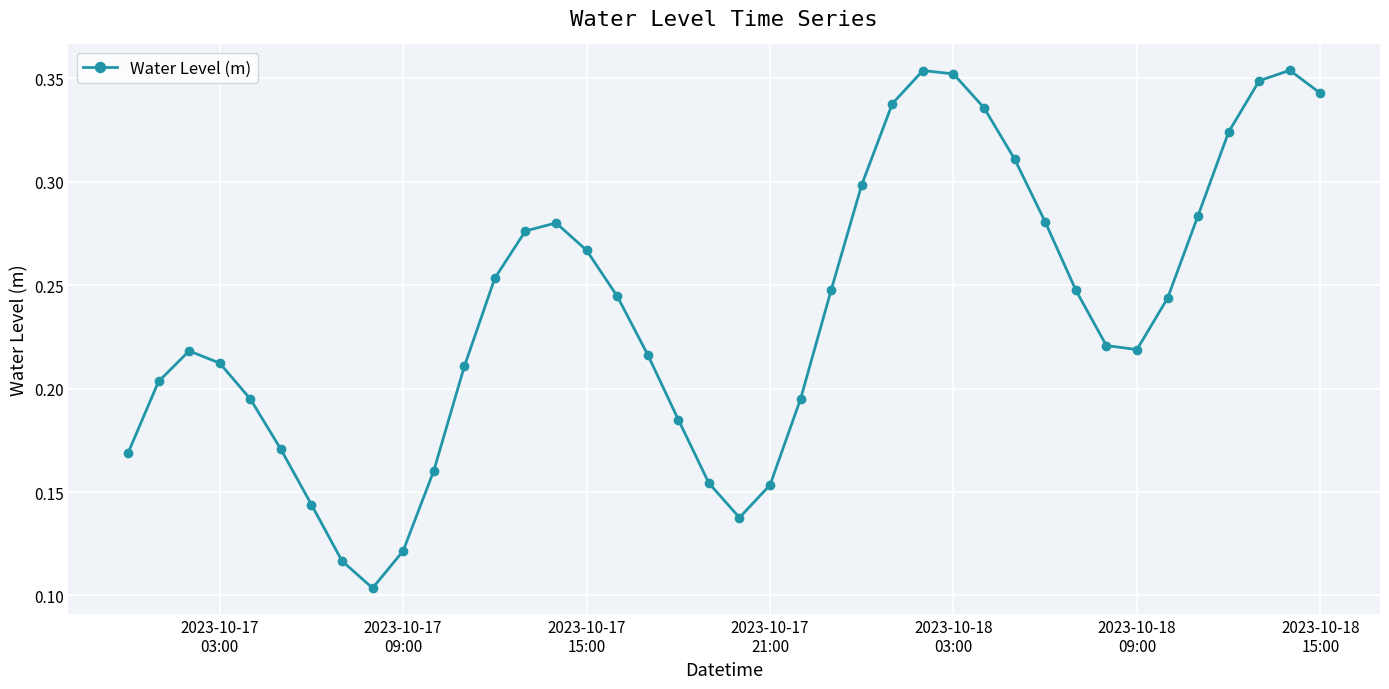

What is the sum of all values?

9.5